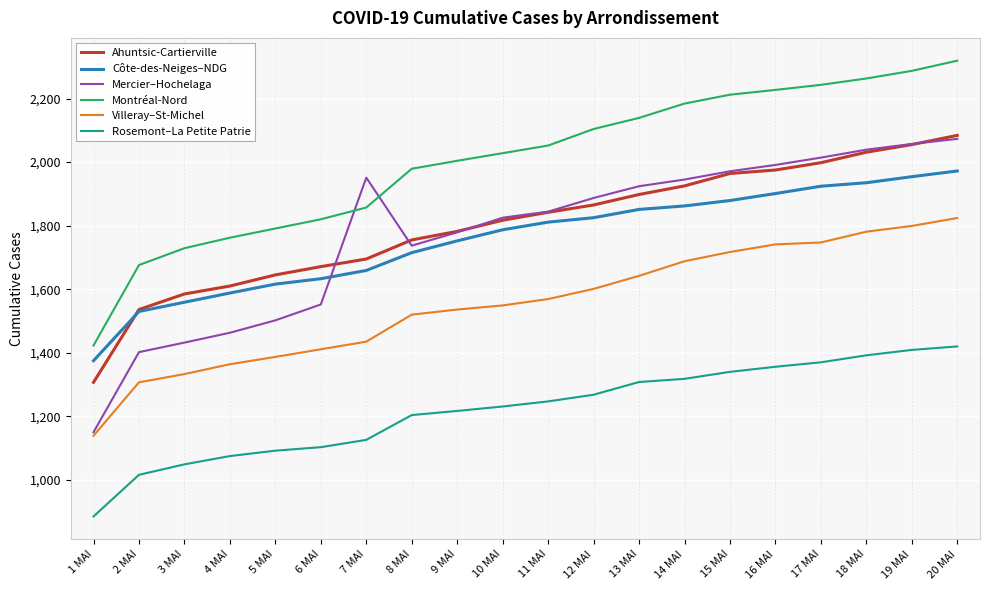

Does the chart display data point markers on the line(s)?

No